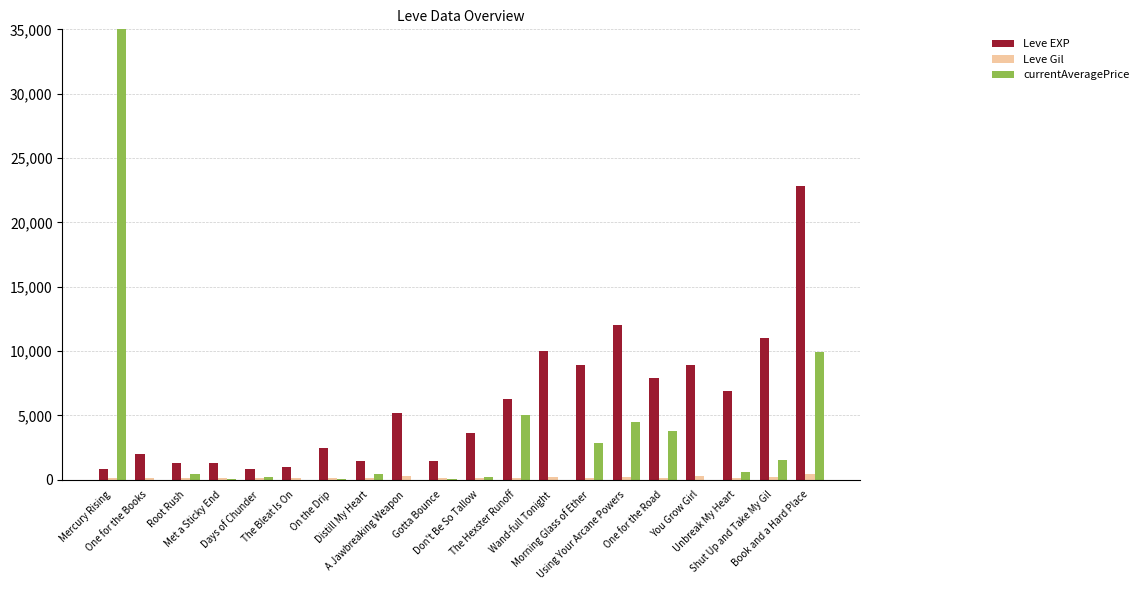

What is the sum of all Leve Gil values?

3675